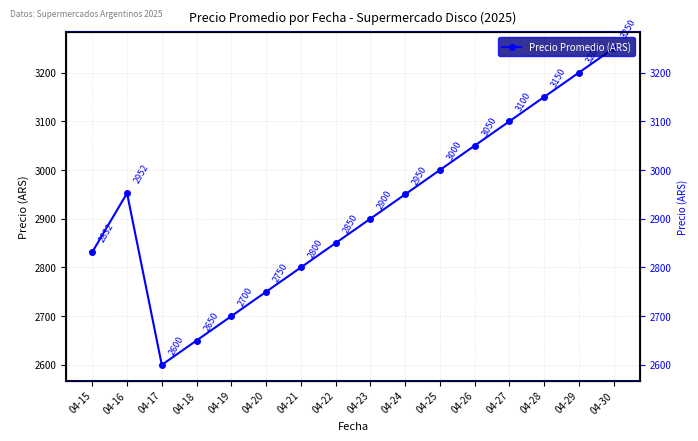

Which label corresponds to the largest value in the chart?

04-30